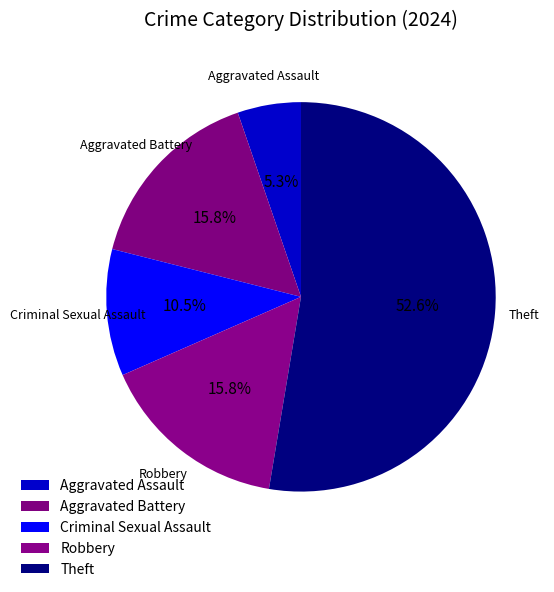

Do Criminal Sexual Assault and Theft together represent more than half of the pie?

Yes